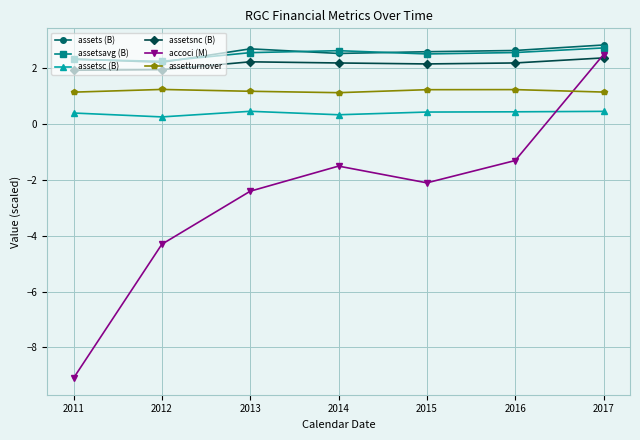

Which series has the largest range (max minus min)?

accoci (M)